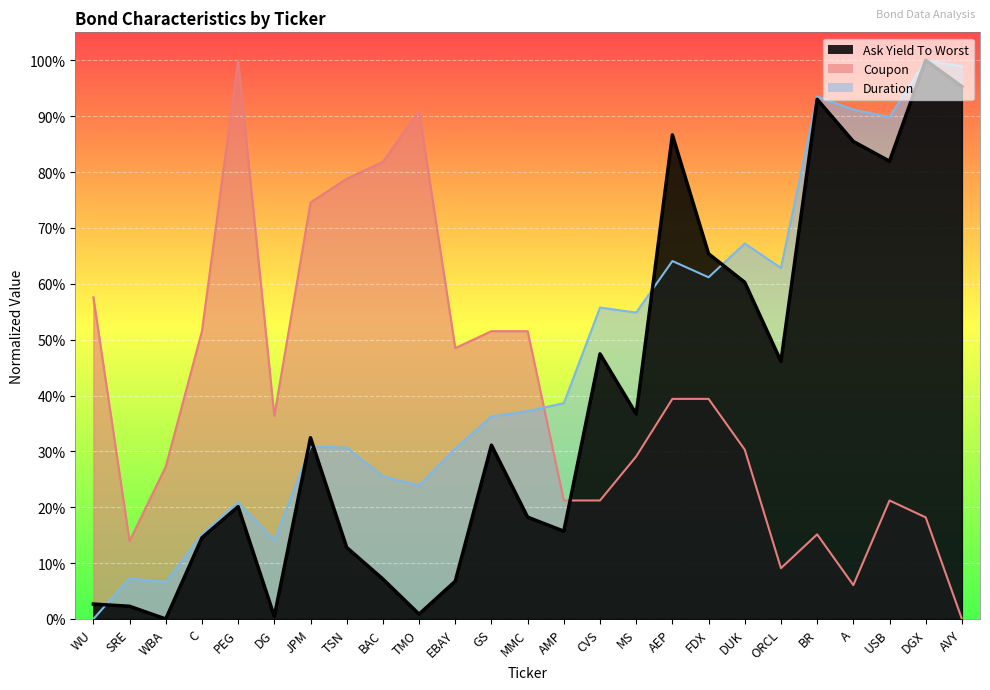

What is the label of the 19th point from the right?

JPM